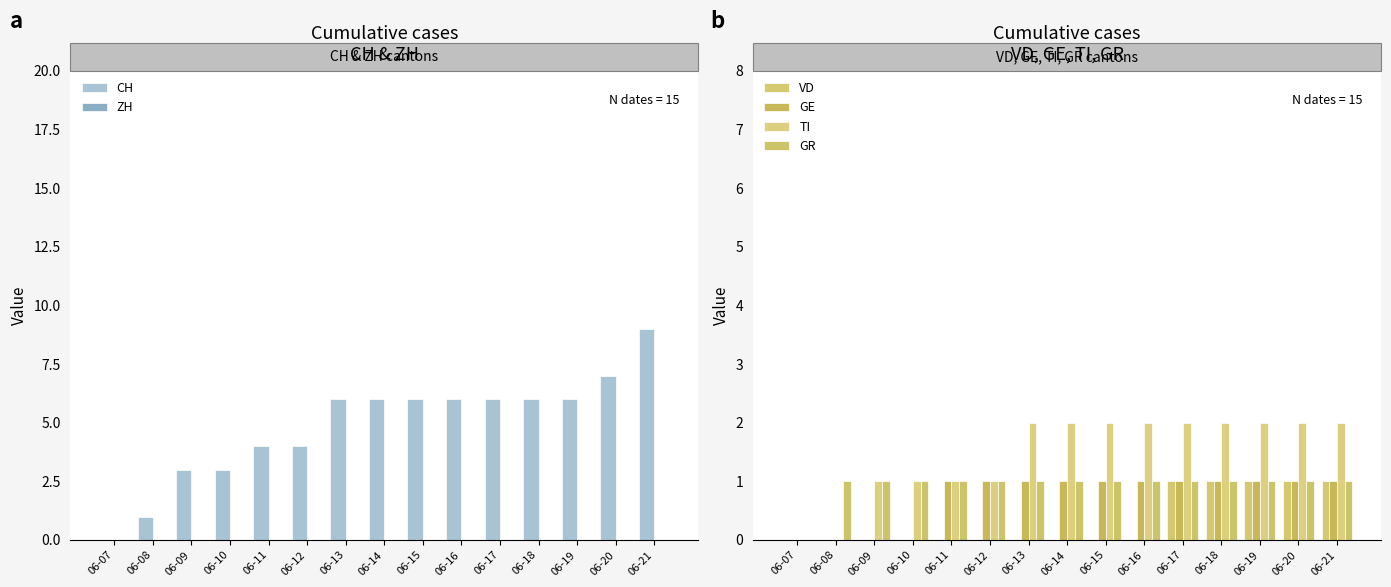

Is it true that CH equals 0 at 06-07?

True